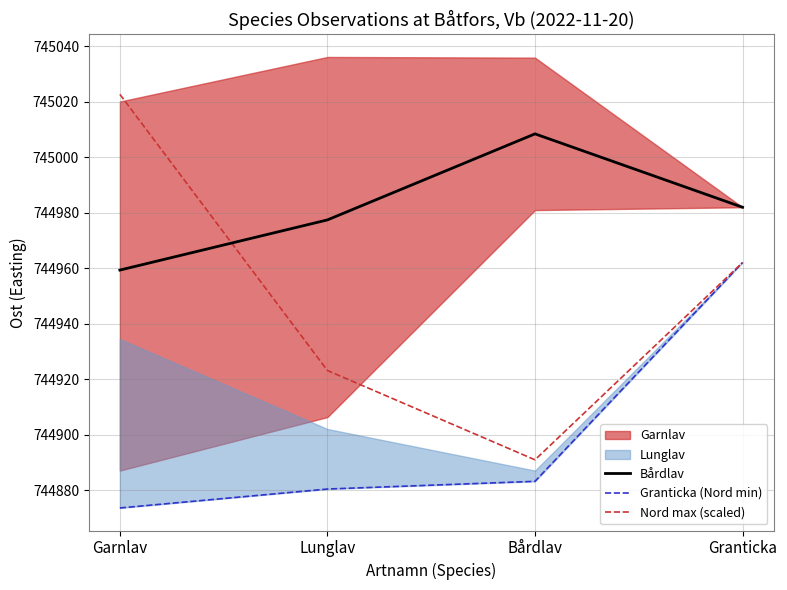

True or false: Granticka (Nord min) has more than 2 points higher than both neighbors.

False